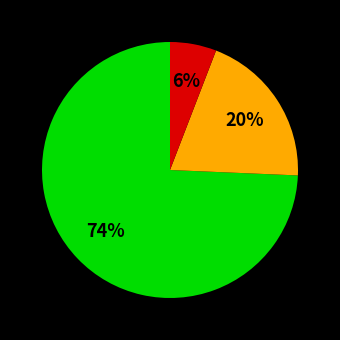

Is there any slice that represents more than half of the pie?

Yes